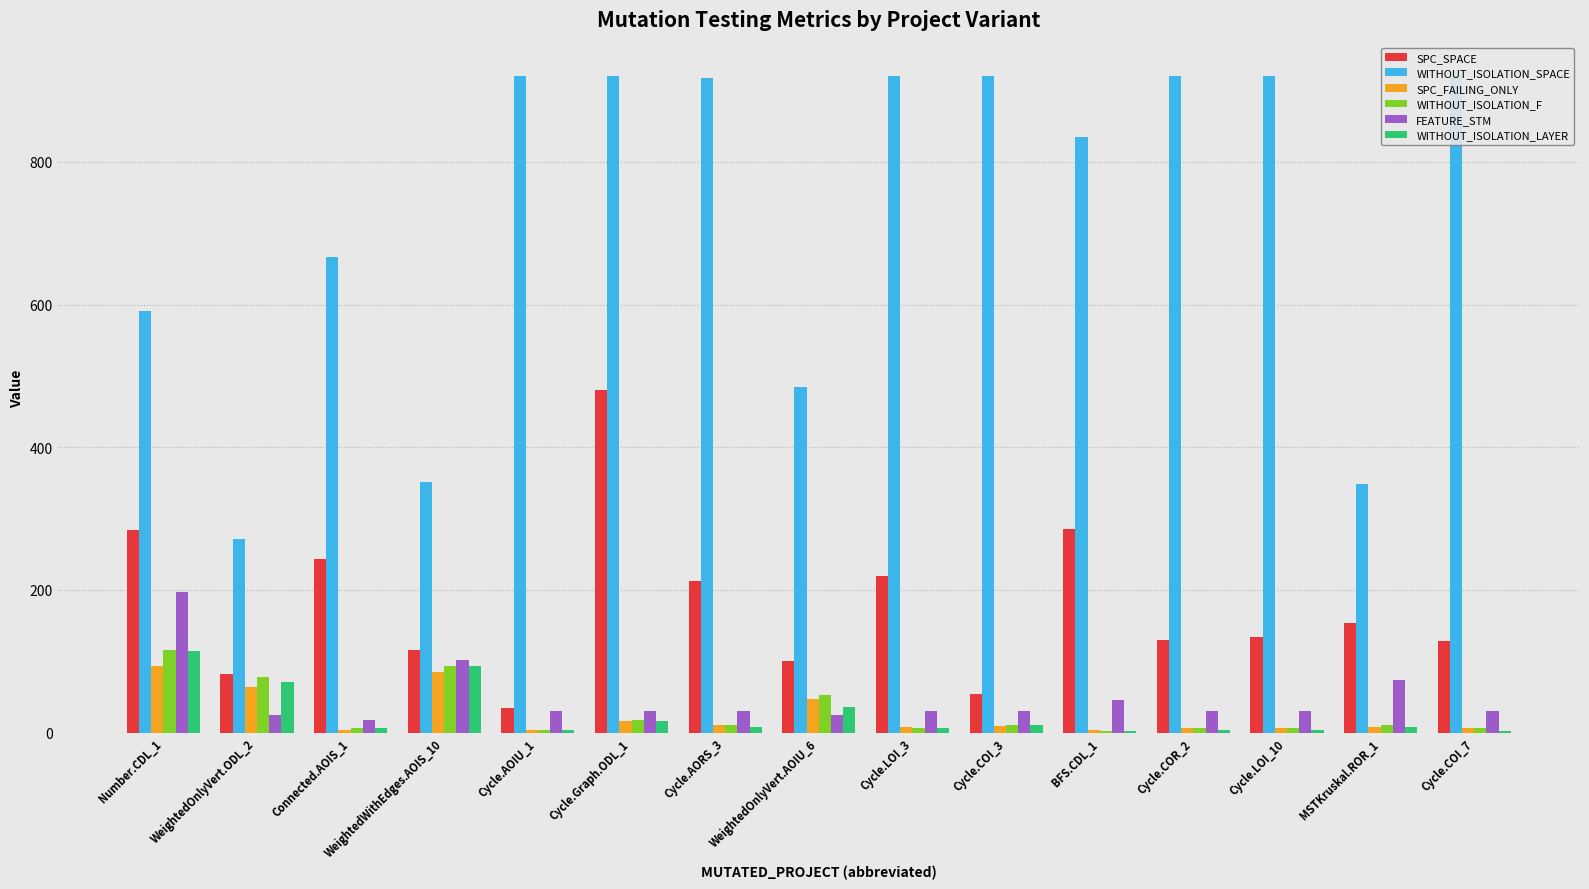

At which category is the sum across all series the highest?

Cycle.Graph.ODL_1